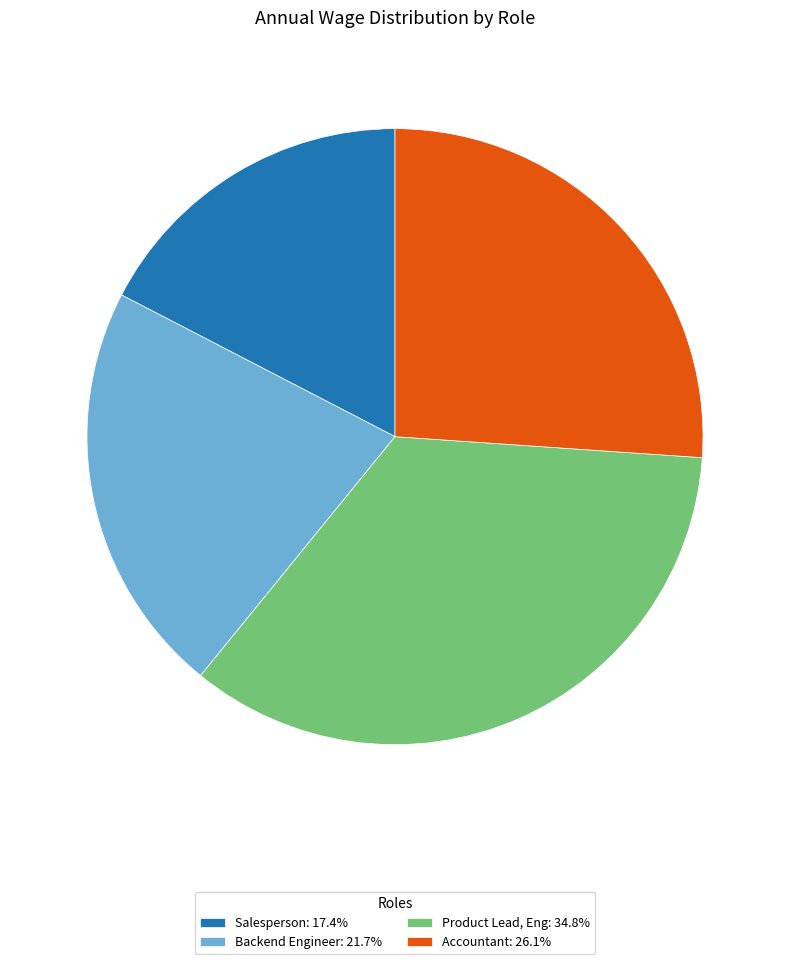

Do Product Lead, Eng: 34.8% and Accountant: 26.1% together represent more than half of the pie?

Yes